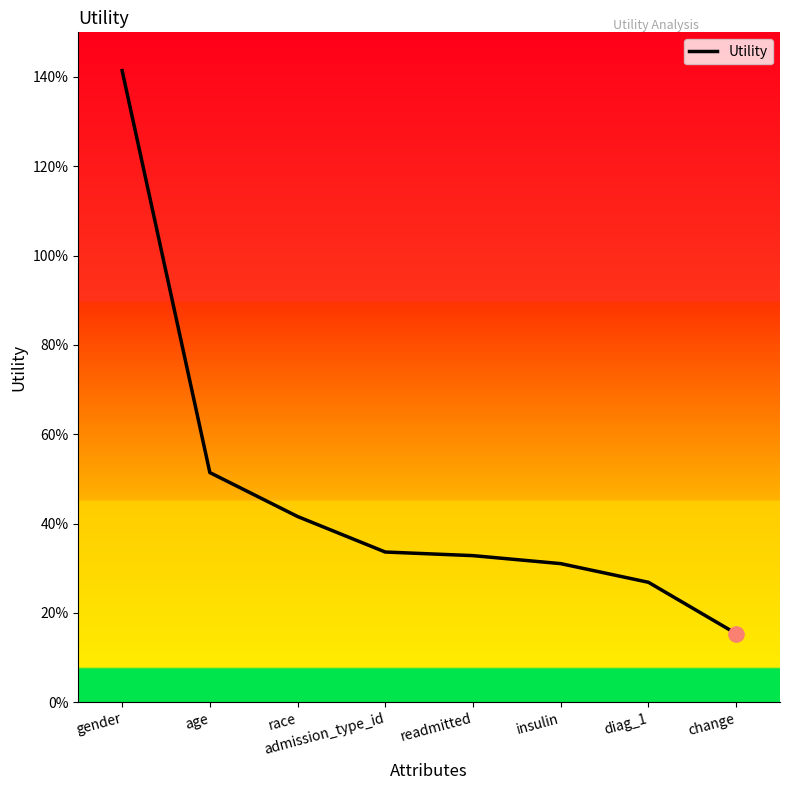

What is the change in value from gender to age?

-0.9